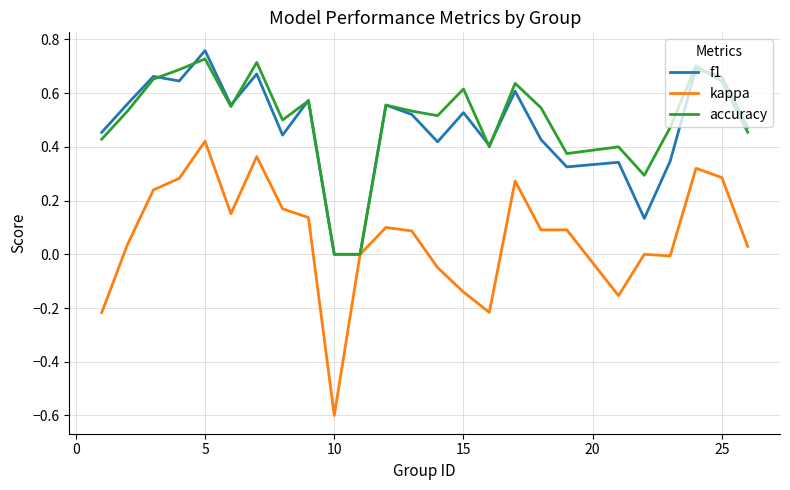

What is the minimum value for kappa?

-0.6